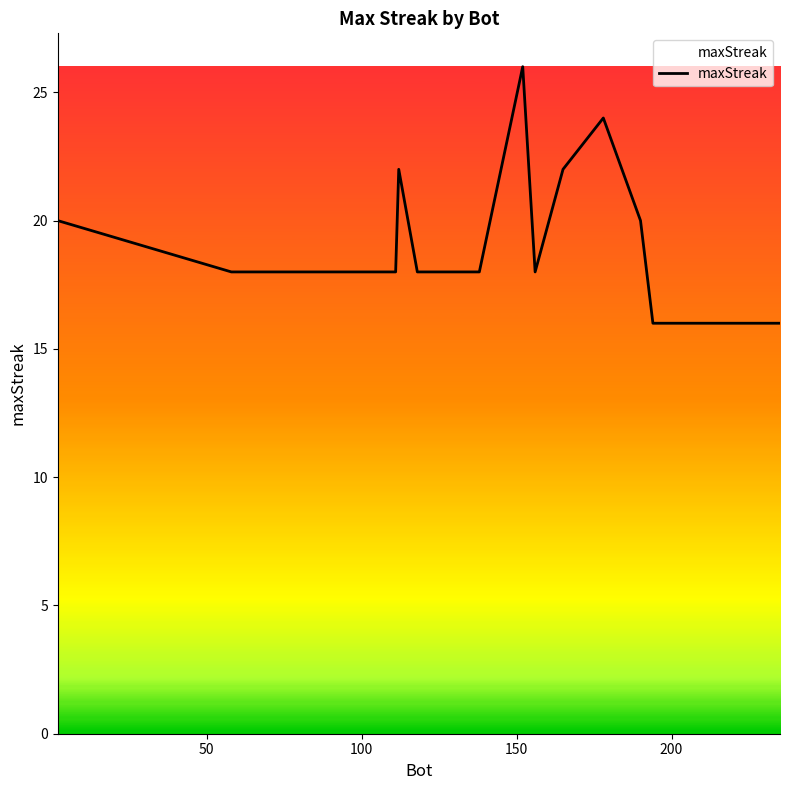

How many lines are shown in the chart?

1